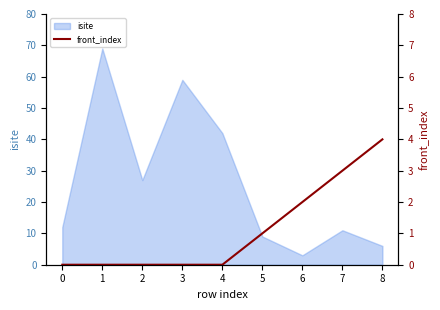

Does the chart have visible grid lines?

No